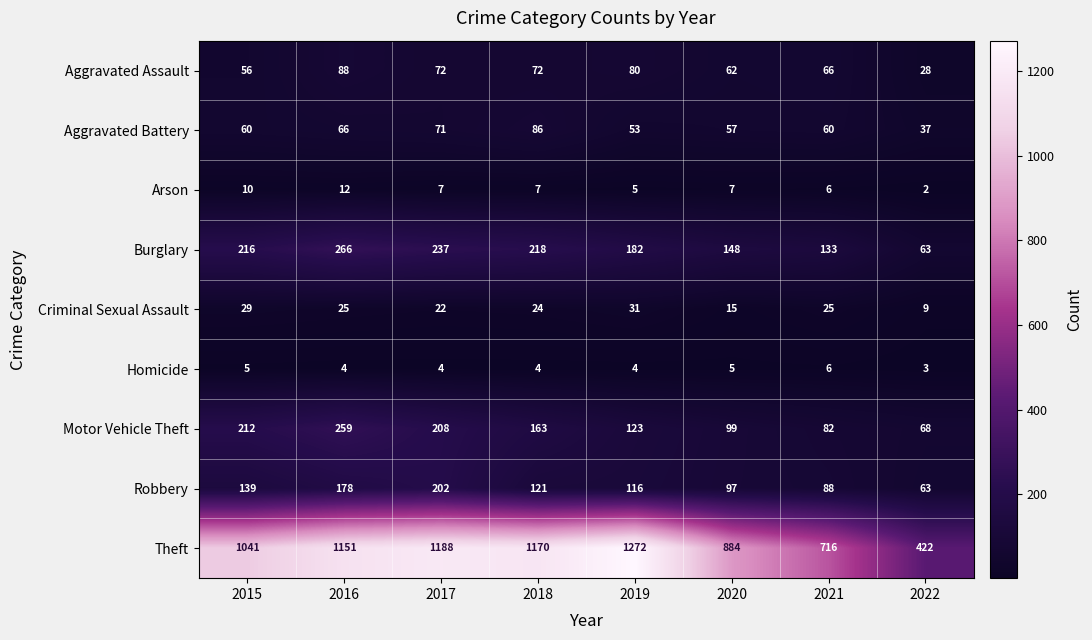

What is the approximate value of Criminal Sexual Assault at 2016?

25